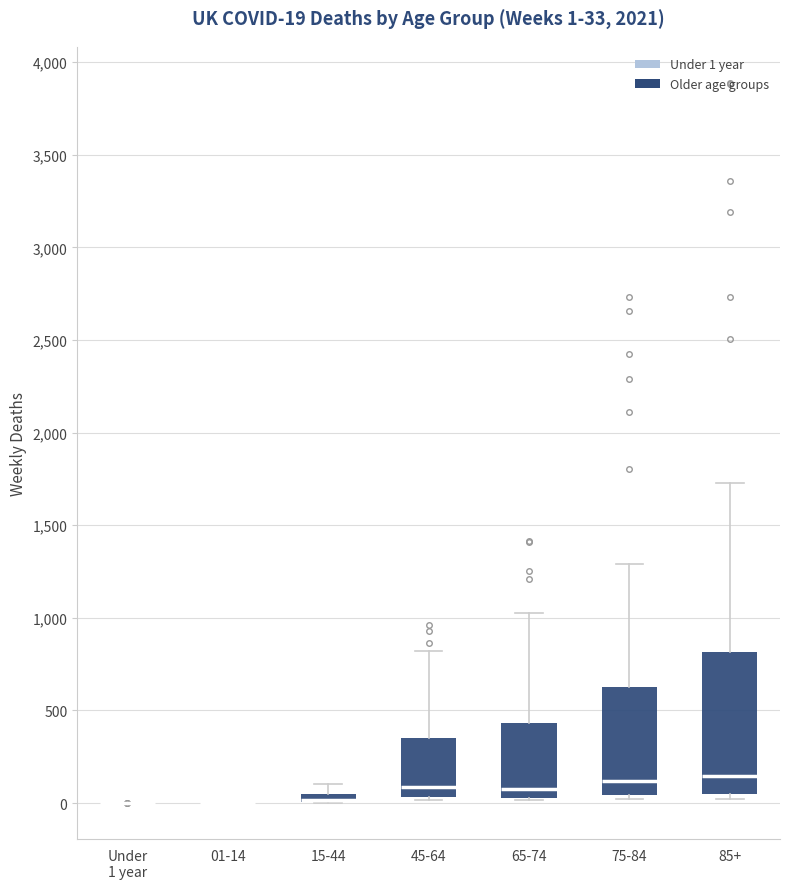

Comparing the boxes themselves (not the whiskers), which one is the tallest?

85+